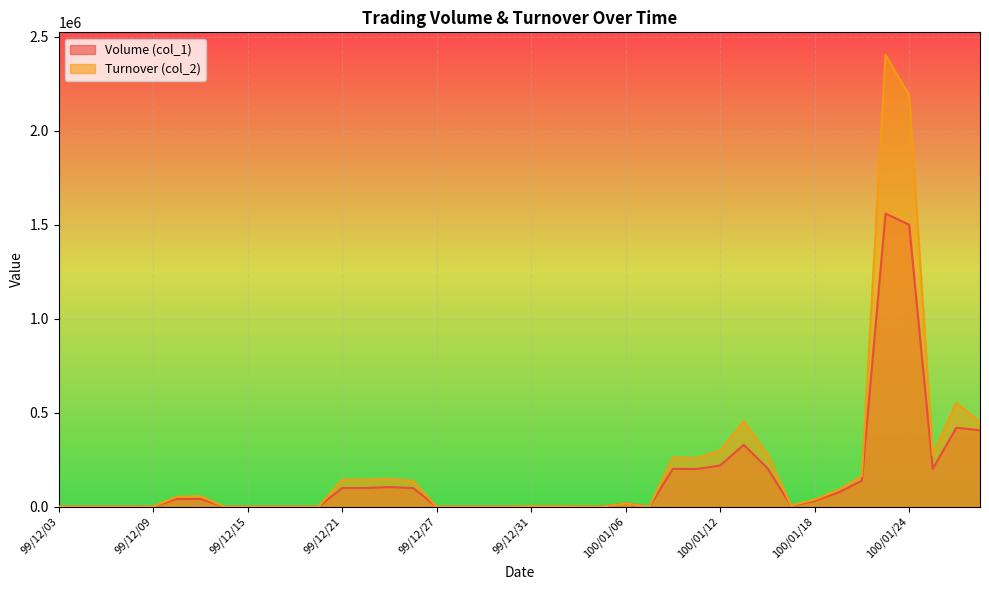

List the series in order of their peak value, lowest first.

Volume (col_1), Turnover (col_2)